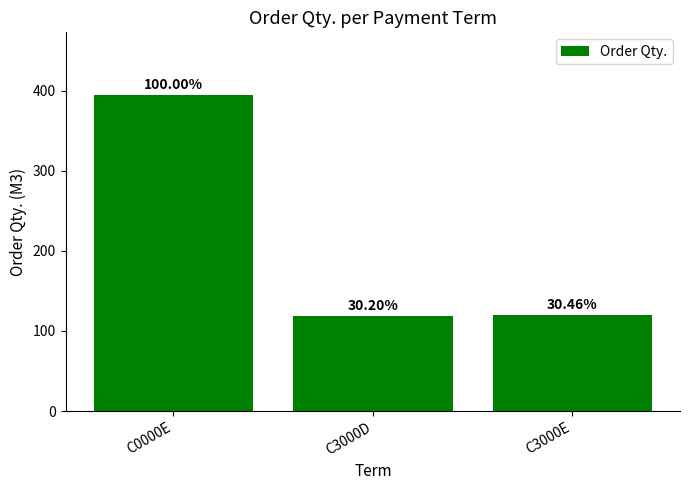

Reading left to right, extract all data points from this chart.

394	119	120